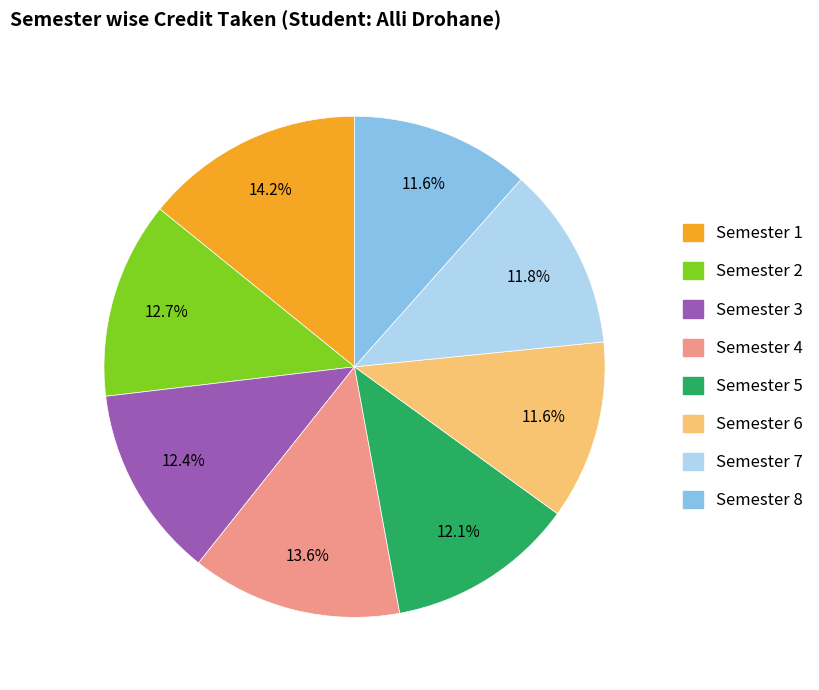

What is the largest slice in the pie chart?

Semester 1